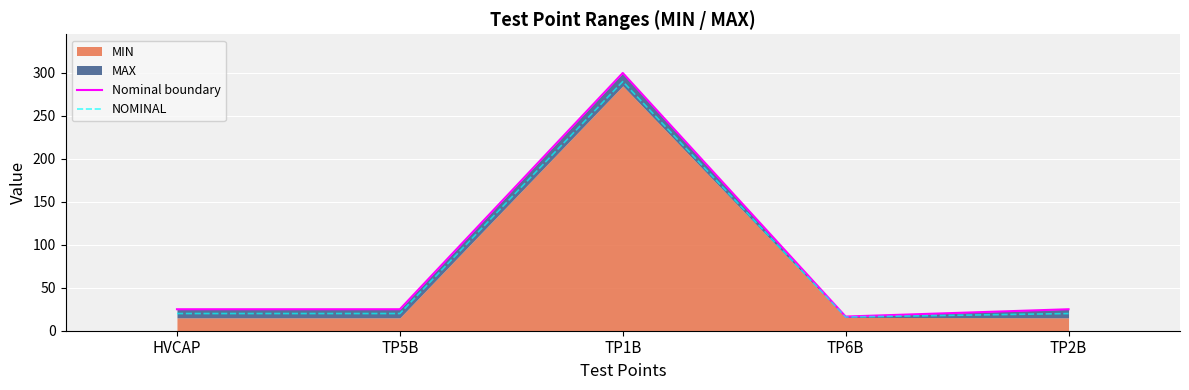

What is the label of the 4th point from the left?

TP6B